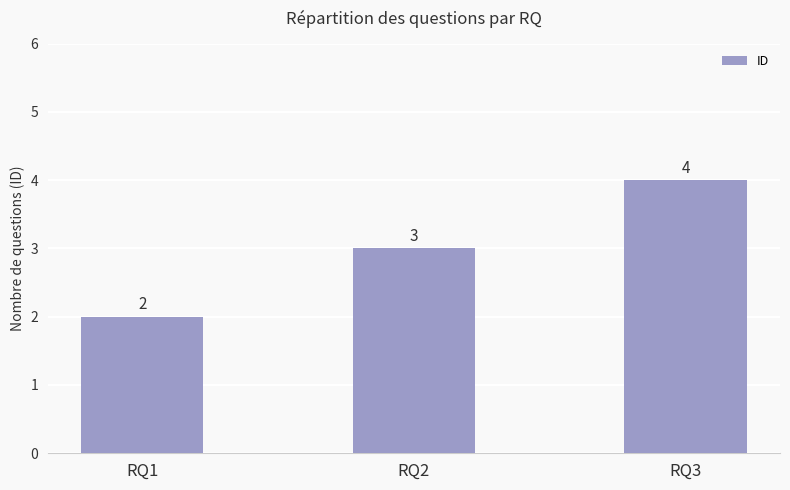

At which label is the value closest to 3?

RQ2